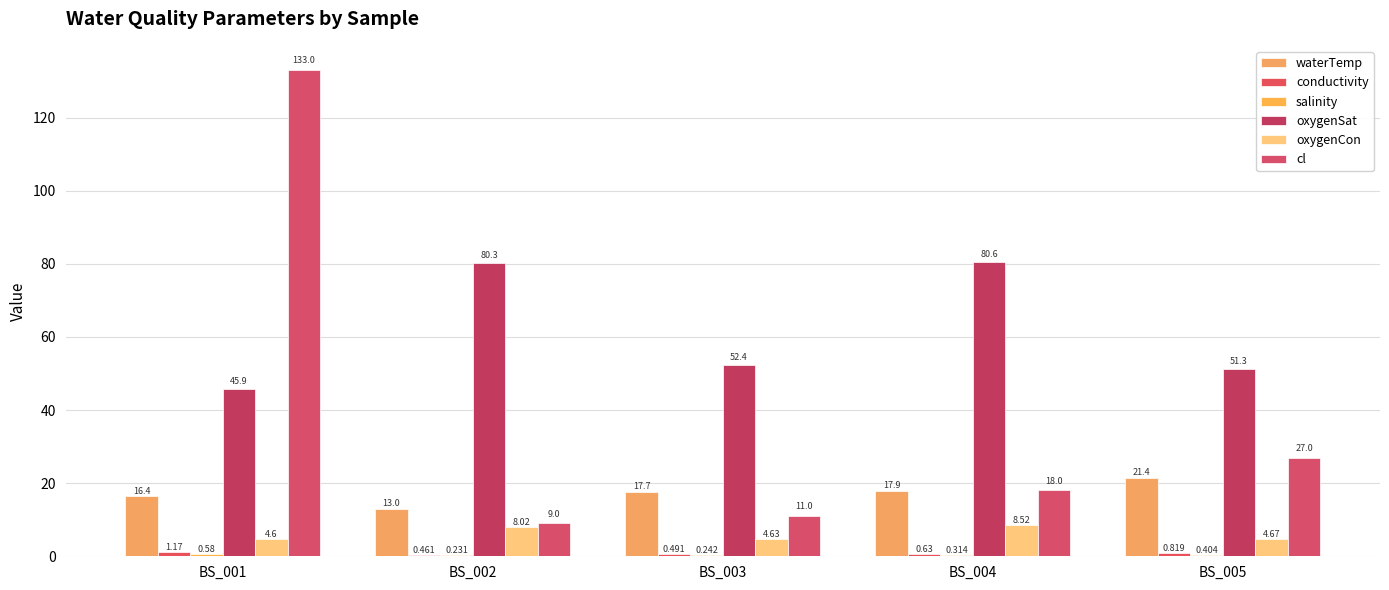

Which series has the largest range (max minus min)?

cl